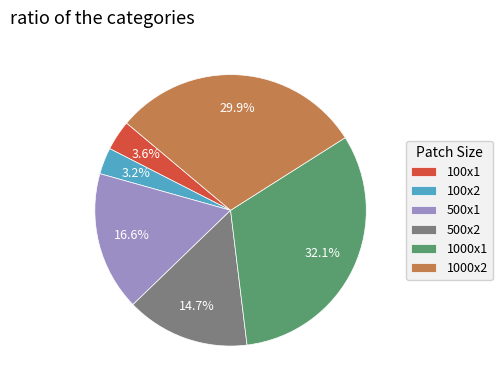

Is there any slice that represents more than half of the pie?

No